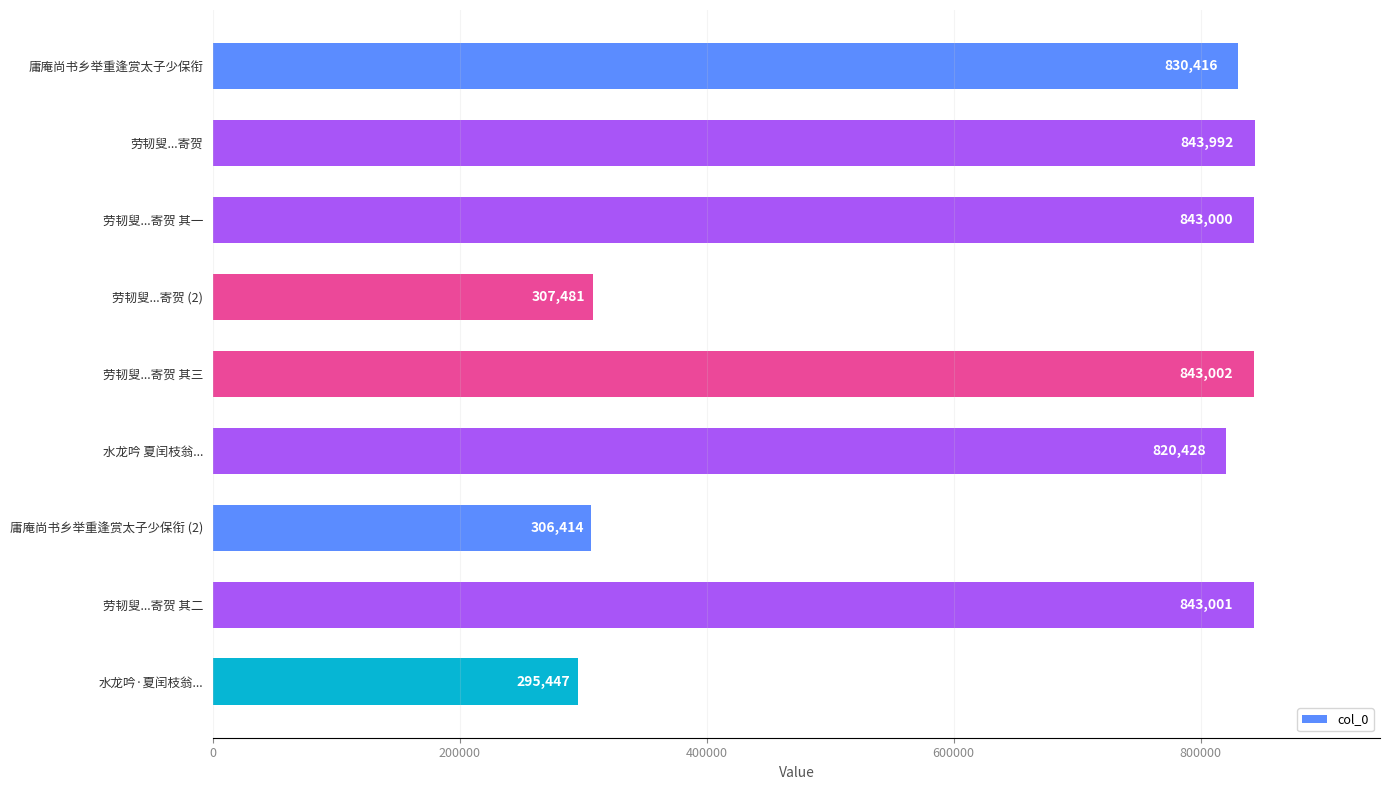

Reading bottom to top, transcribe all the data shown in this chart.

水龙吟·夏闰枝翁...=295447	劳韧叟...寄贺 其二=843001	庸庵尚书乡举重逢赏太子少保衔 (2)=306414	水龙吟 夏闰枝翁...=820428	劳韧叟...寄贺 其三=843002	劳韧叟...寄贺 (2)=307481	劳韧叟...寄贺 其一=843000	劳韧叟...寄贺=843992	庸庵尚书乡举重逢赏太子少保衔=830416